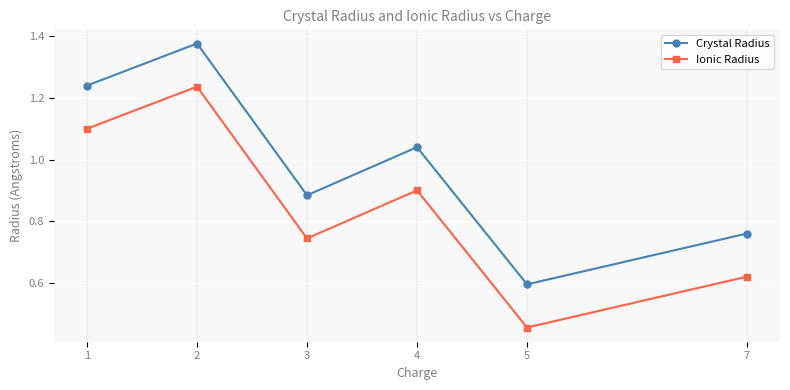

List the labels in order of Crystal Radius value, largest first.

2, 1, 4, 3, 7, 5